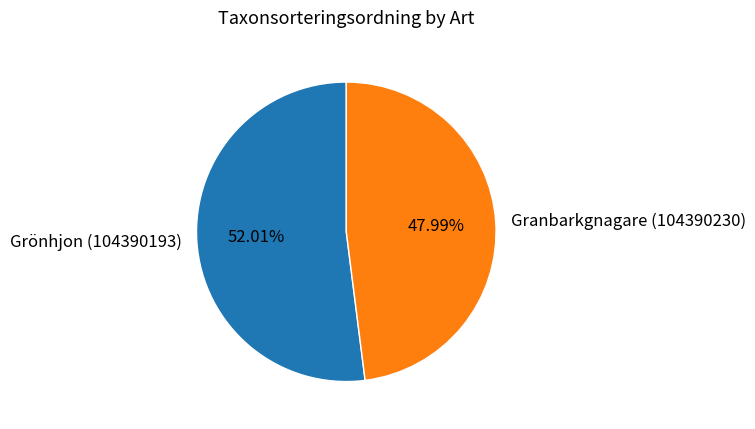

To the nearest percent, what portion does Granbarkgnagare (104390230) represent?

48%